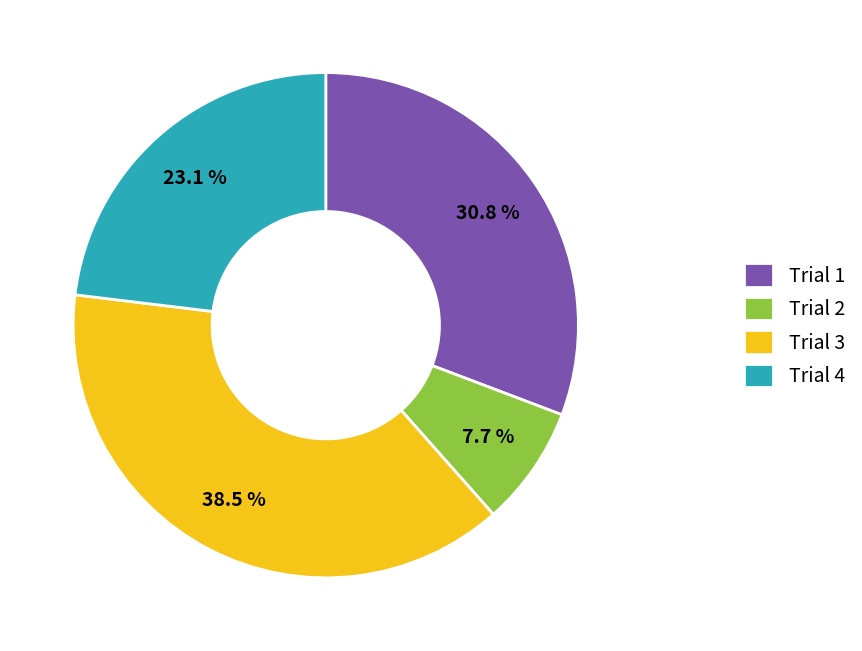

Which slice is the smallest?

Trial 2